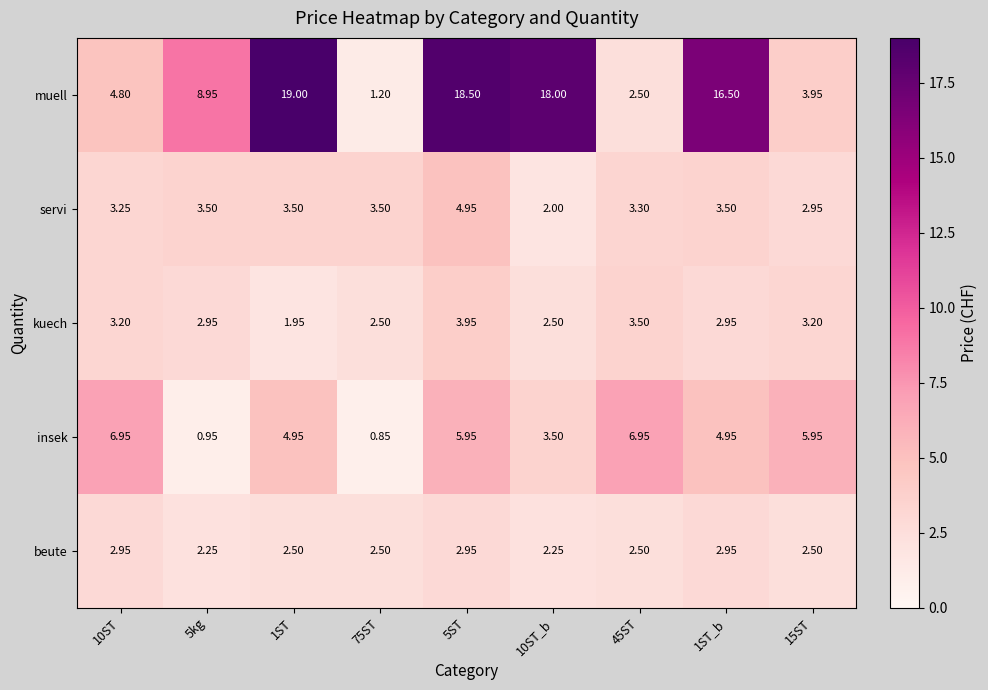

Which category has the highest value across all series?

1ST